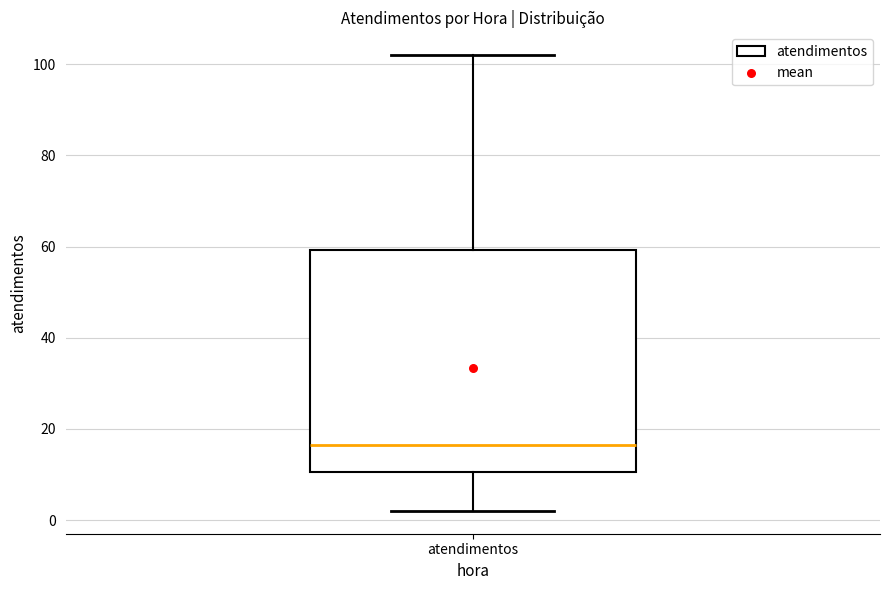

Transcribe this box plot: give where the median line is, the range the box spans, and where the two whiskers end, as read against the y-axis. The values are not printed on the chart, so give them approximately, as read against the axis.

median 16, box 10 to 60, whiskers 2 to 102